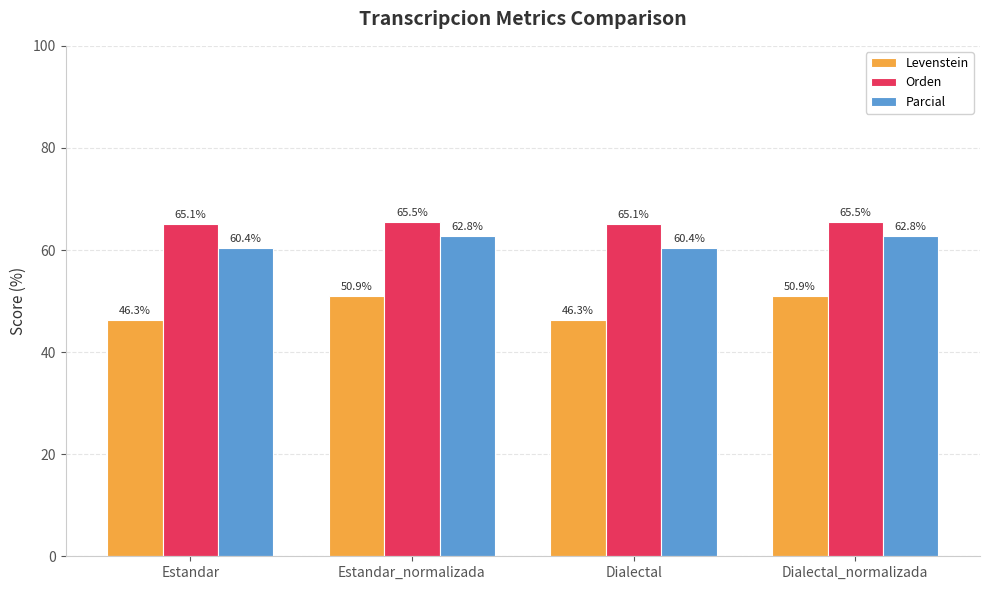

Rank the series at Estandar from lowest to highest value.

Levenstein, Parcial, Orden